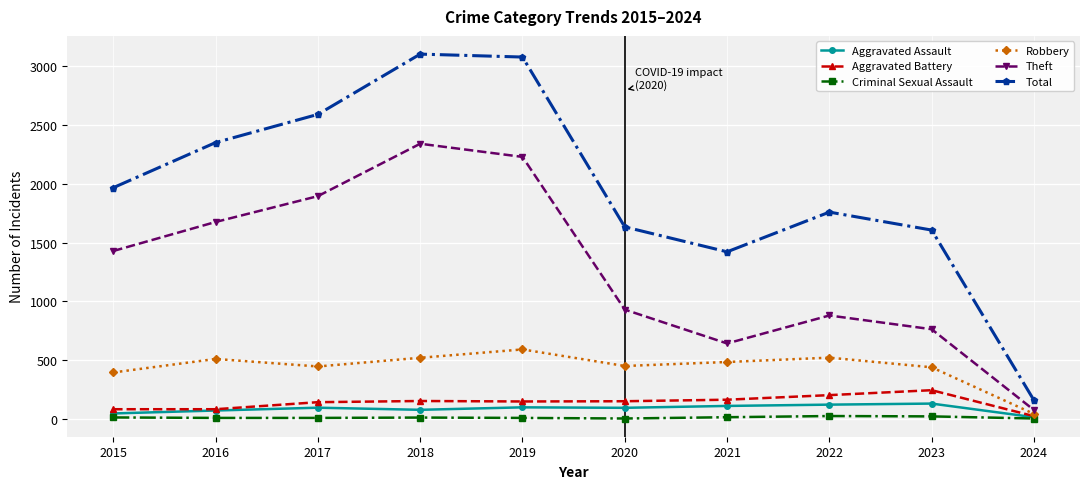

Read the Theft value at 2020.

930